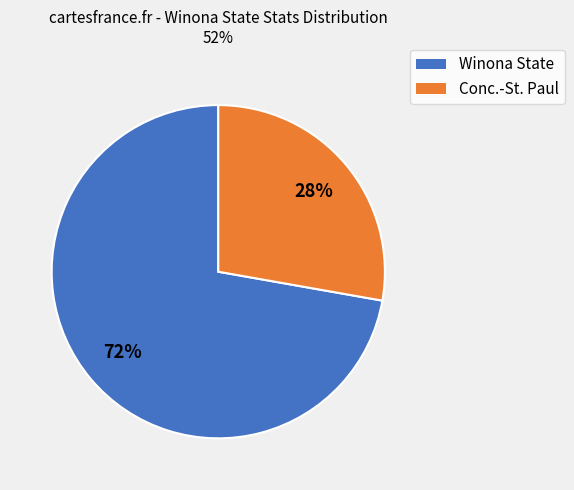

Is there any slice that represents more than half of the pie?

Yes